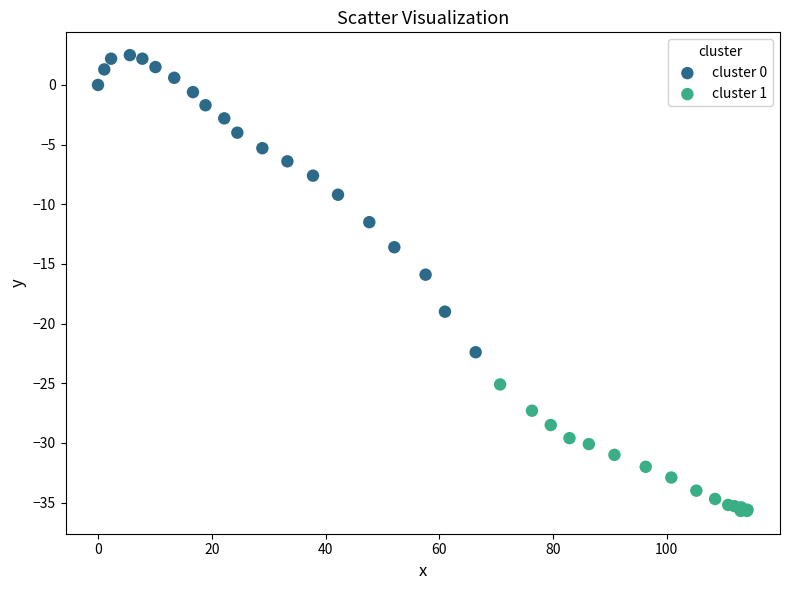

Which series has the widest spread of Y values?

cluster 0